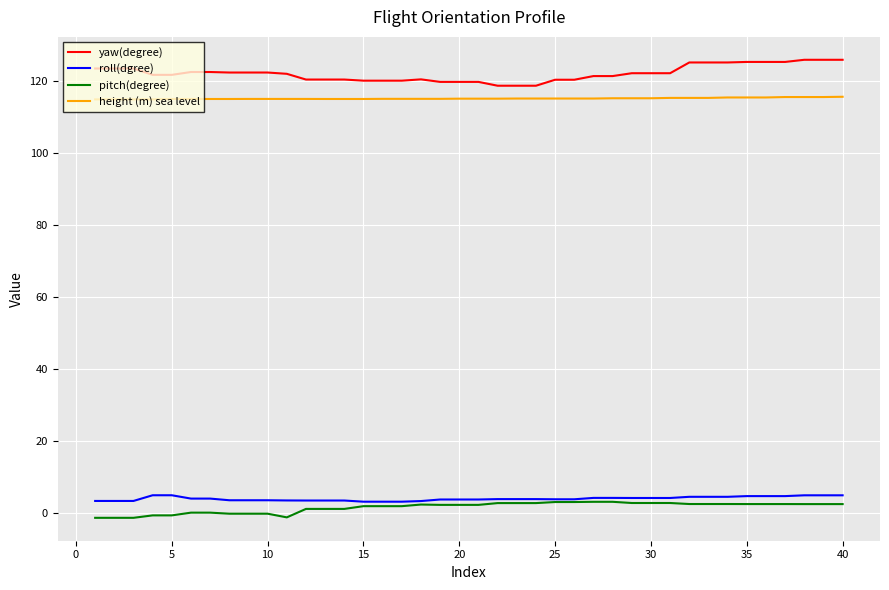

True or false: roll(dgree) and height (m) sea level intersect in this chart.

False